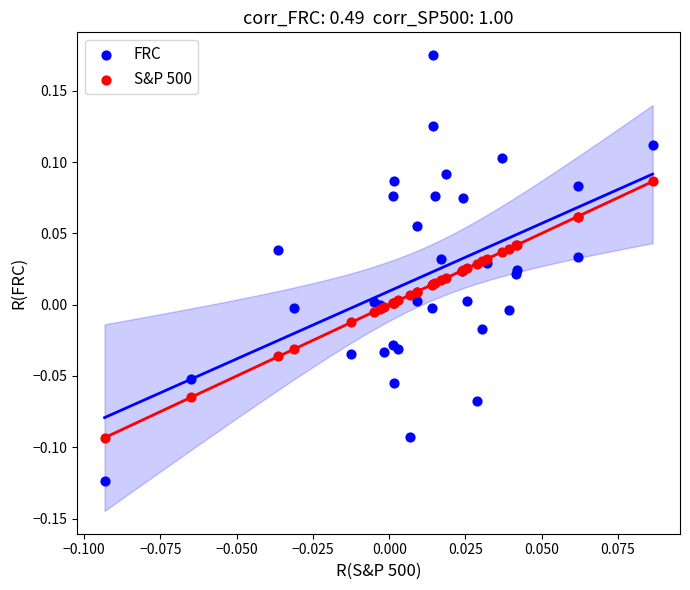

Which series has the largest Y range (max minus min)?

FRC